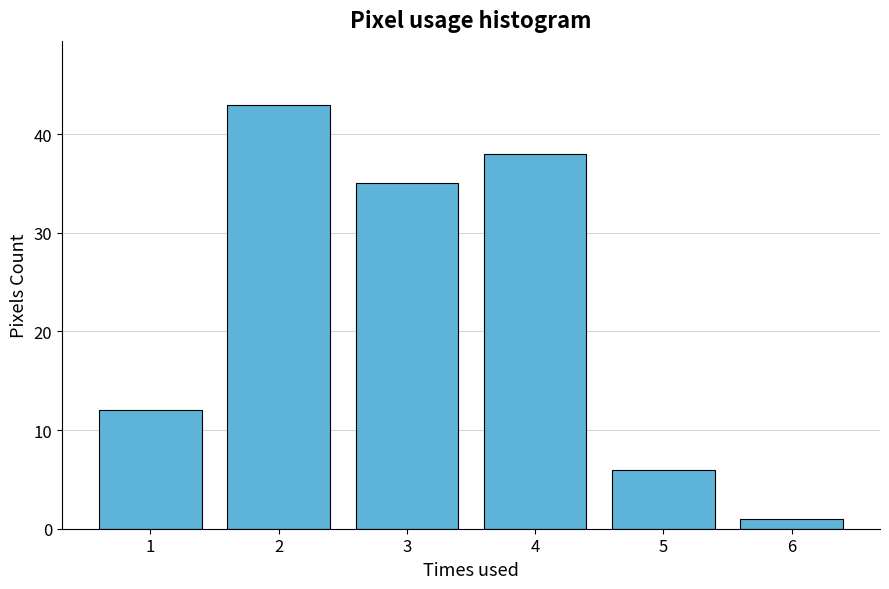

Reading left to right, what are all the values shown in this chart?

1=12	2=43	3=35	4=38	5=6	6=1